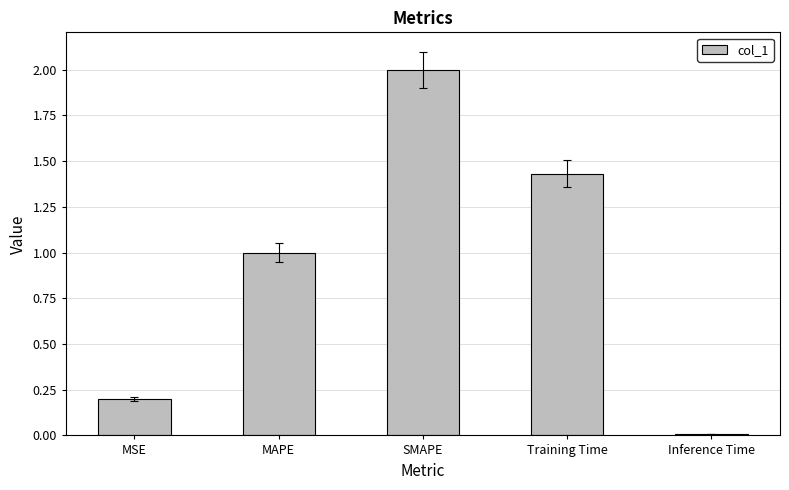

What is the greatest value displayed?

2.0